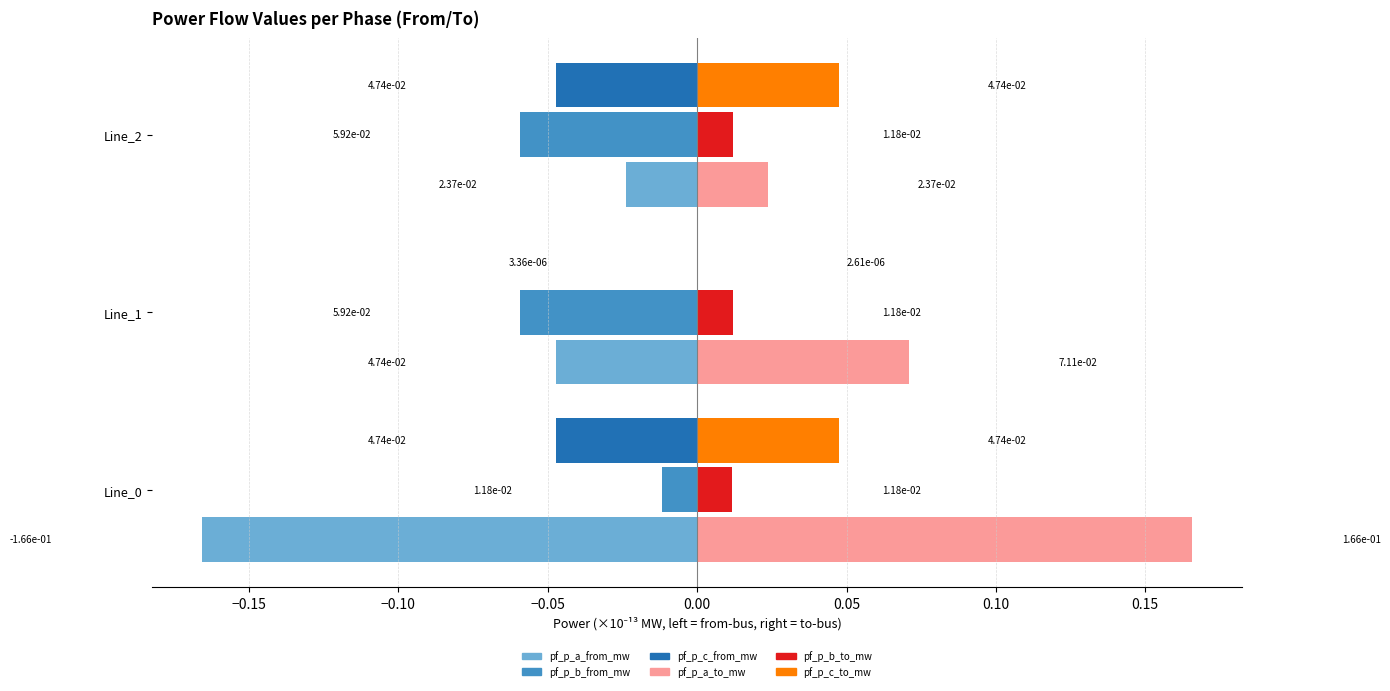

Which series has the largest total across all categories?

pf_p_a_to_mw